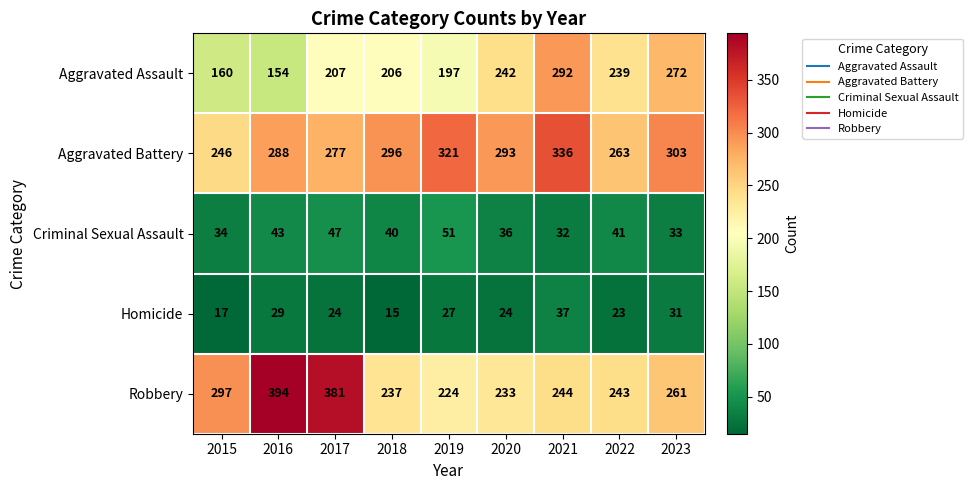

At which category is the sum across all series the highest?

2021